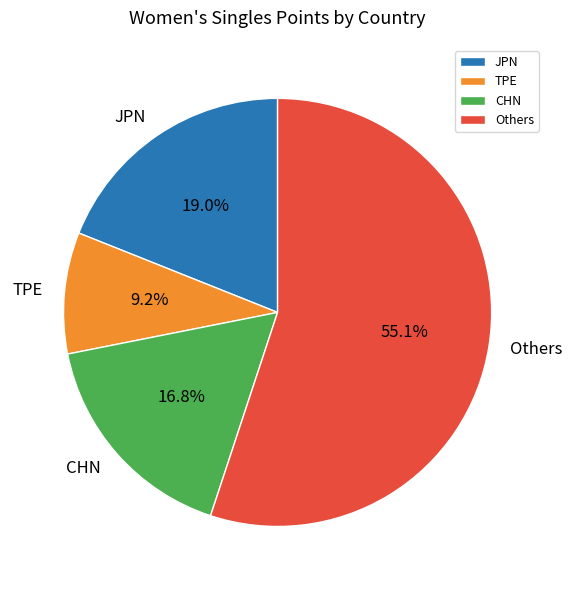

Which has a higher value, Others or TPE?

Others